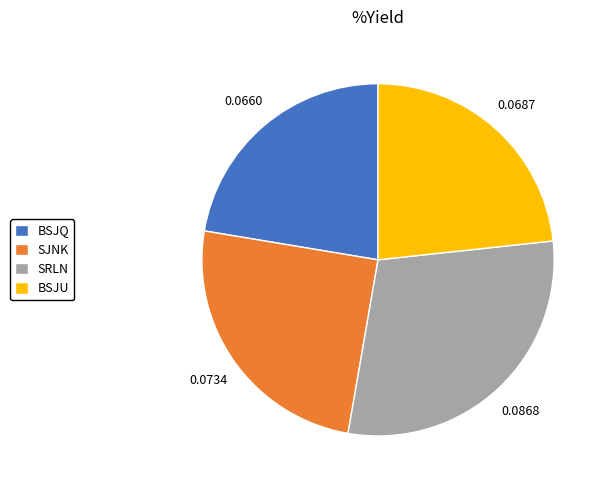

How many slices are in this pie chart?

4